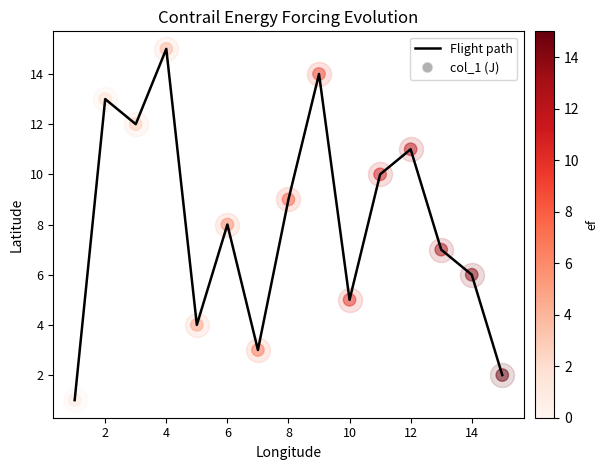

What is the difference between the maximum and minimum values?

14